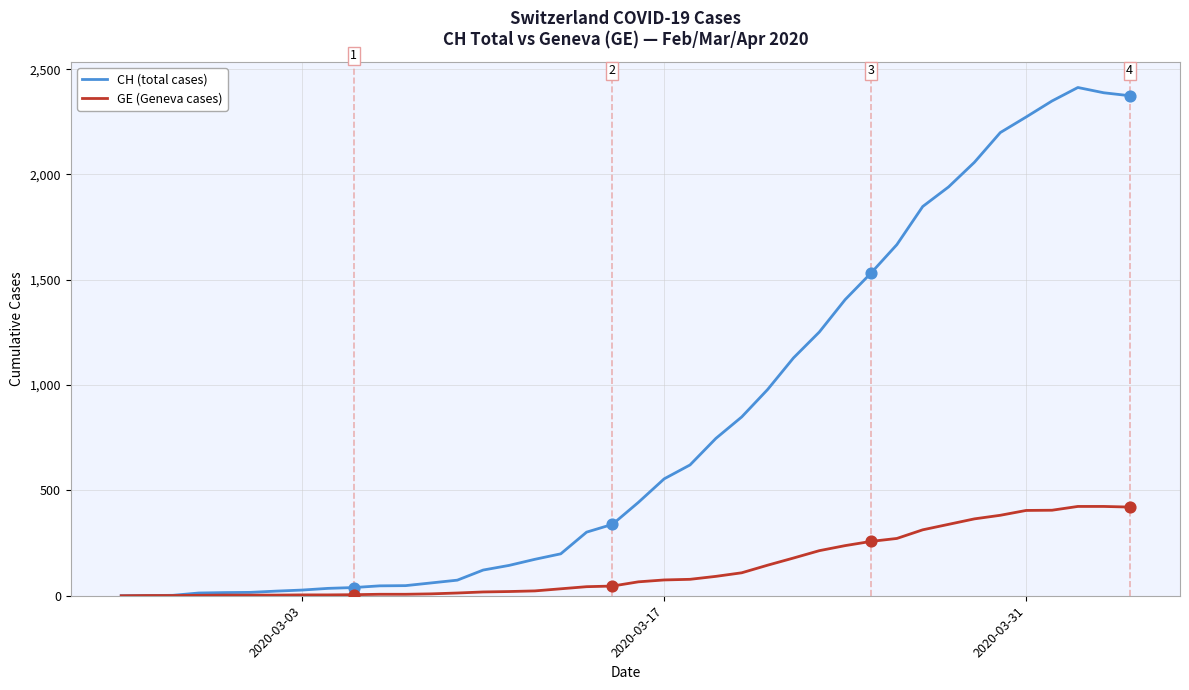

Which series has the largest total across all categories?

CH (total cases)